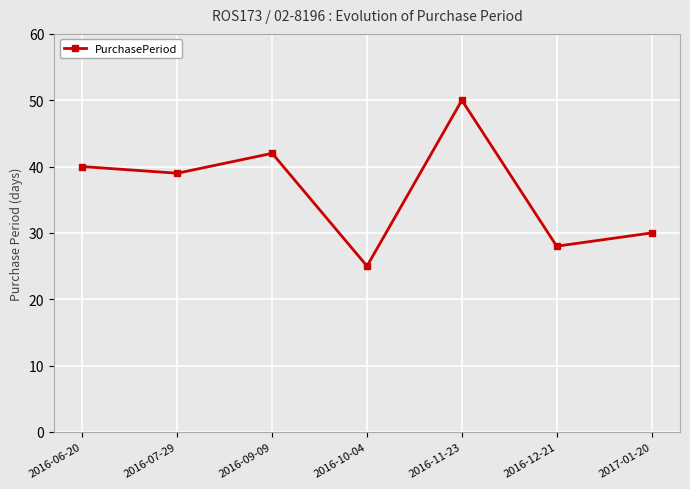

Is it true that the value at 2016-12-21 is 47?

False